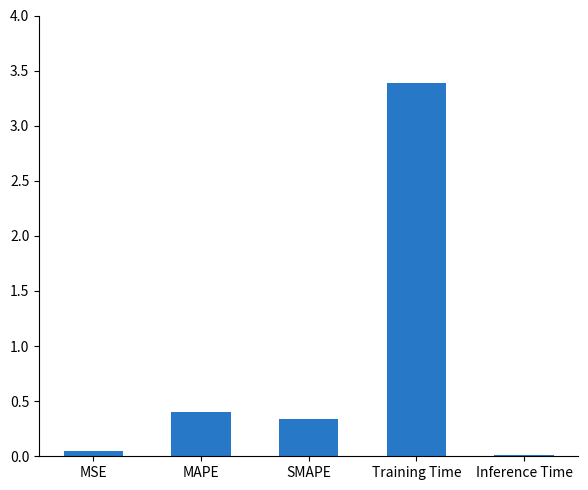

Between SMAPE and Training Time, which is larger?

Training Time